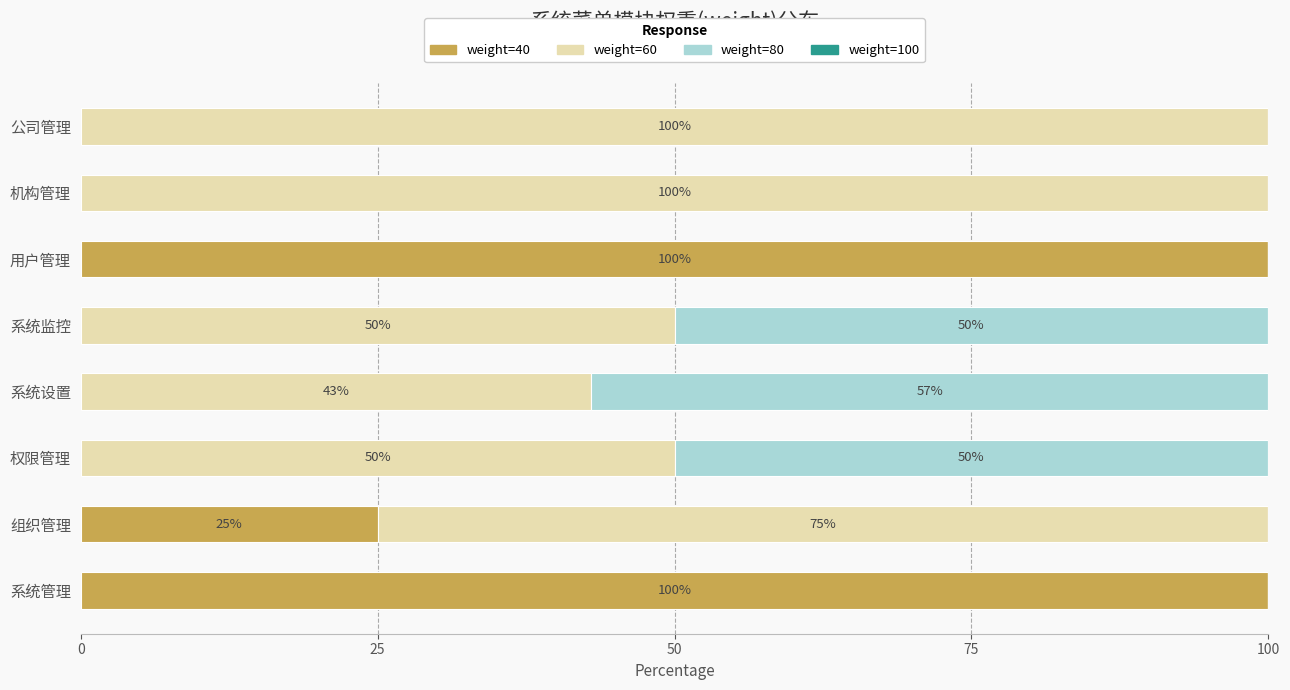

The value of weight=40 at 公司管理 is 0. True or false?

True